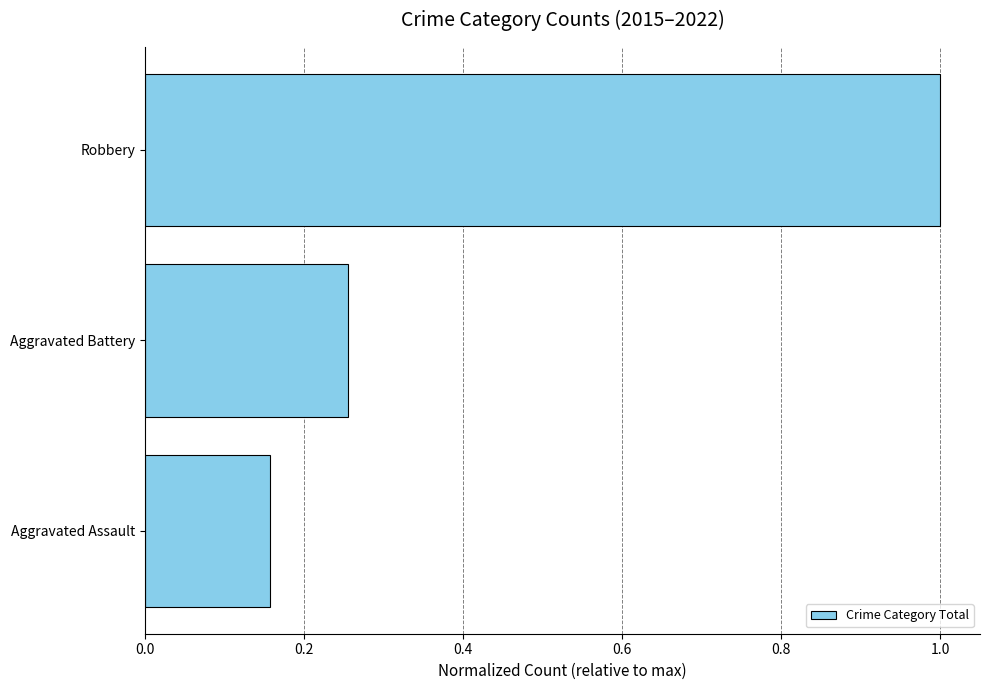

List the labels in order of value, smallest first.

Aggravated Assault, Aggravated Battery, Robbery